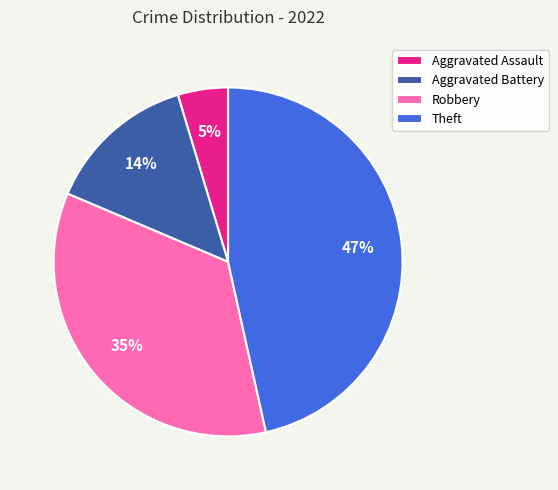

To the nearest percent, what percentage of the pie is Aggravated Assault?

5%